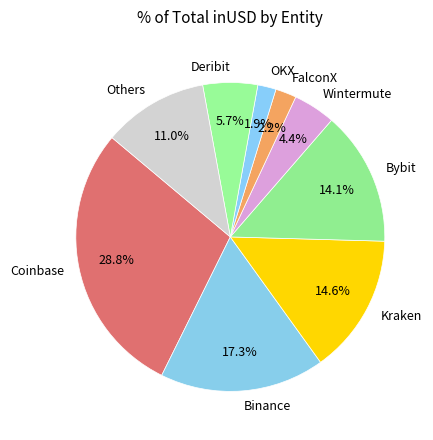

Which slice is the largest?

Coinbase